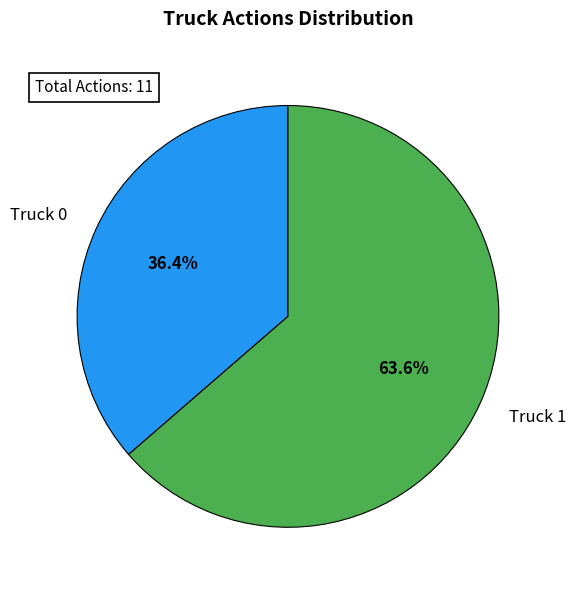

Is the sum of Truck 0 and Truck 1 greater than half?

Yes